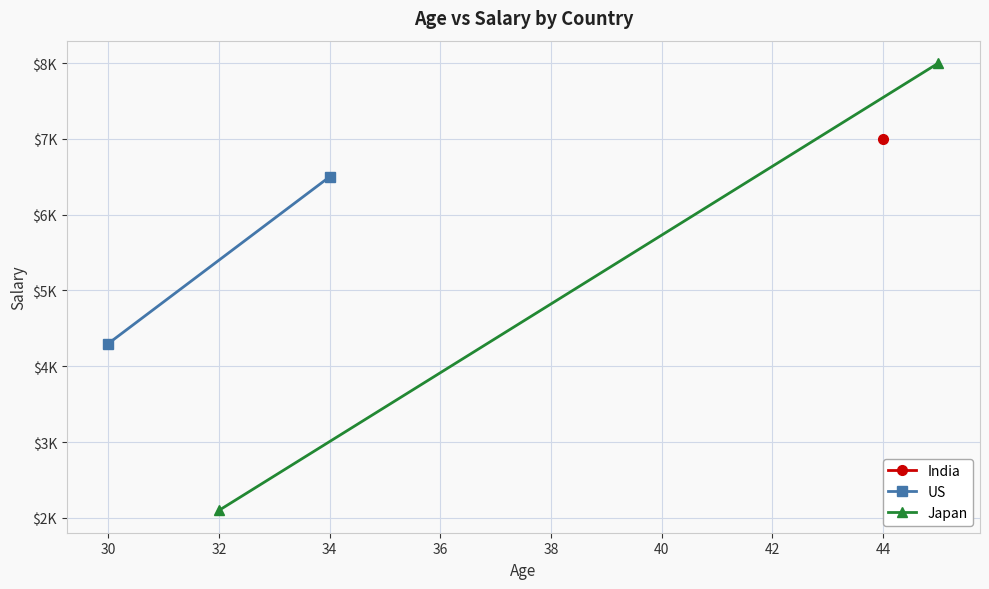

Rank the series at 30 from highest to lowest value.

US, Japan